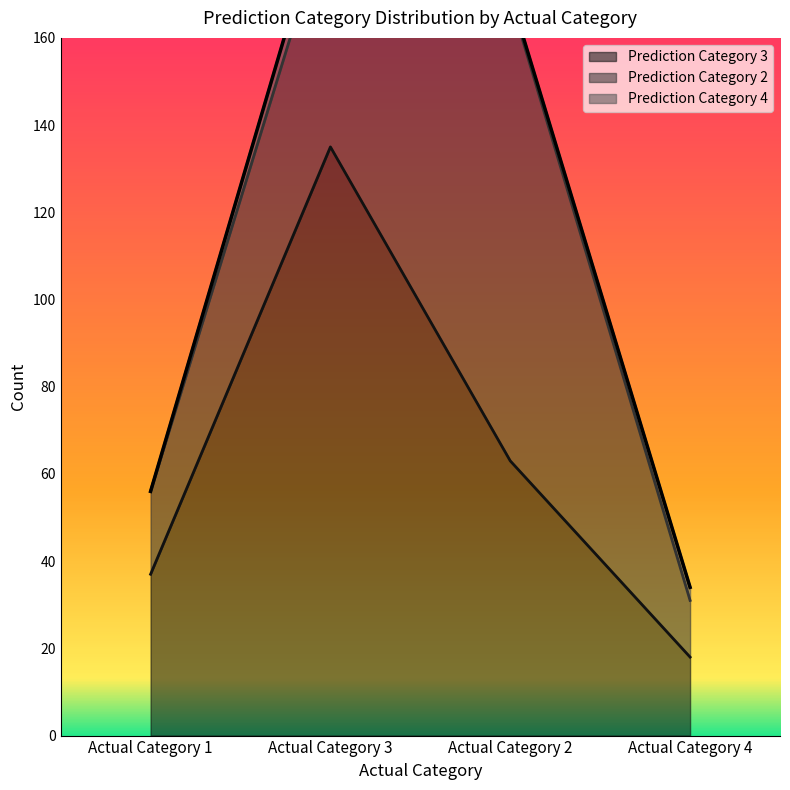

Reading left to right, list all the values displayed in this chart.

Prediction Category 3: 37	135	63	18
Prediction Category 2: 19	55	106	13
Prediction Category 4: 0	6	1	3